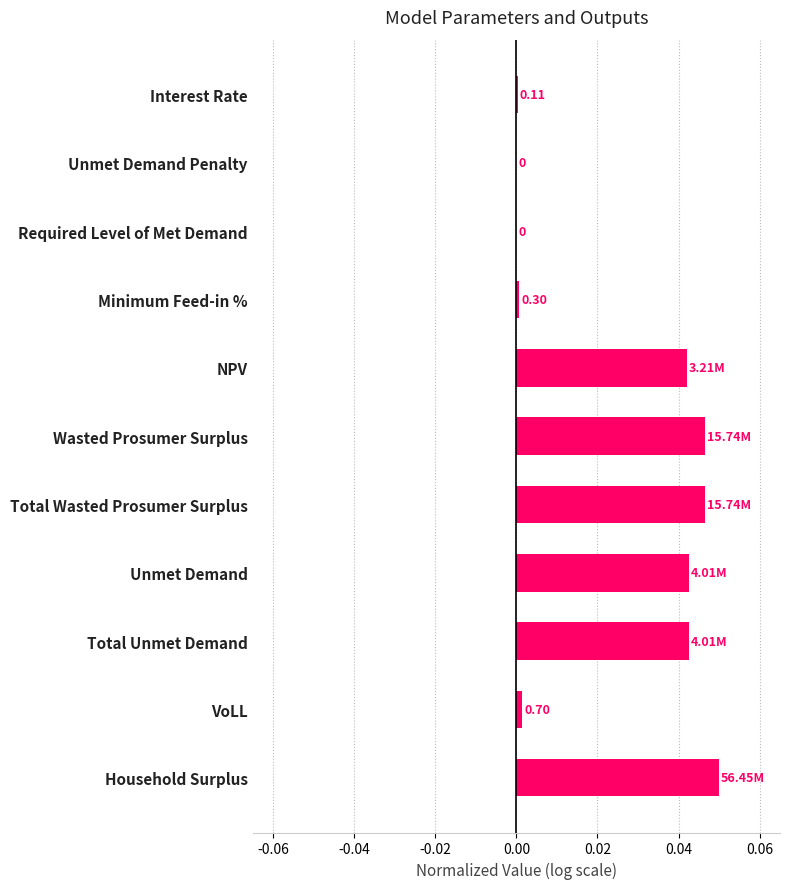

Which has a higher value, Wasted Prosumer Surplus or Household Surplus?

Household Surplus